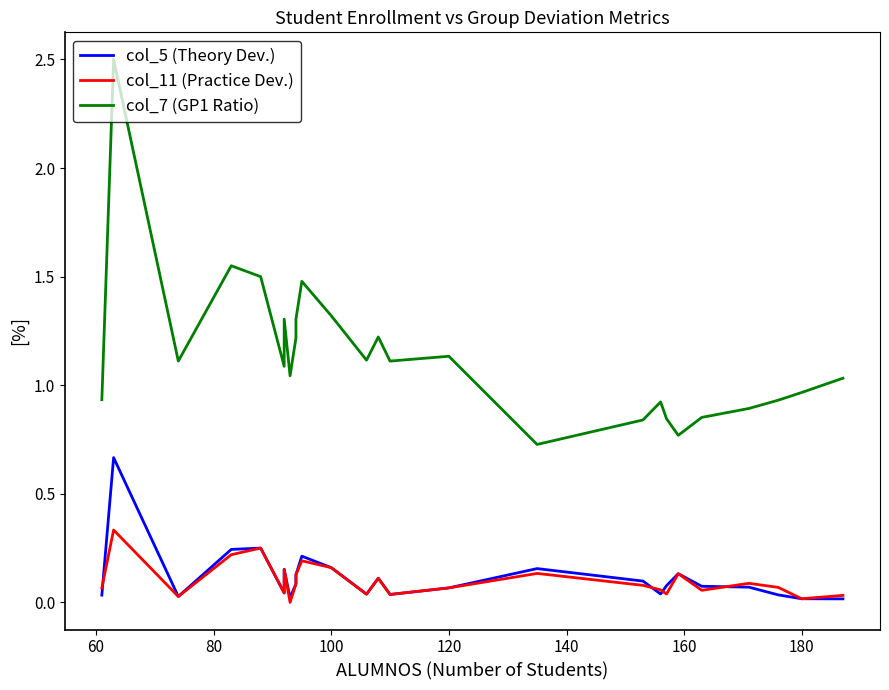

True or false: col_7 (GP1 Ratio) and col_5 (Theory Dev.) cross at least once.

False